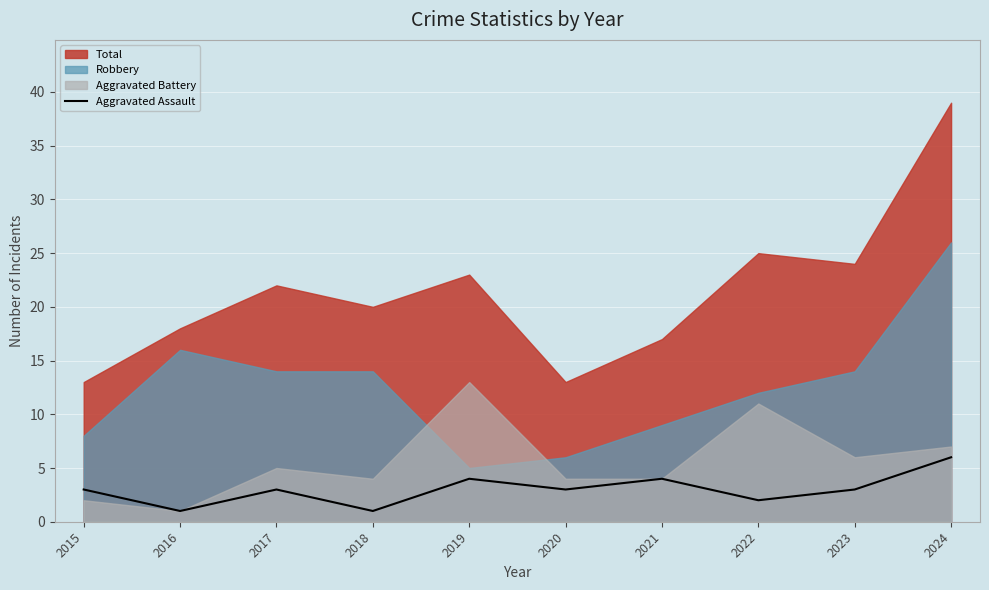

True or false: Aggravated Assault has a value of 3 at 2023.

True